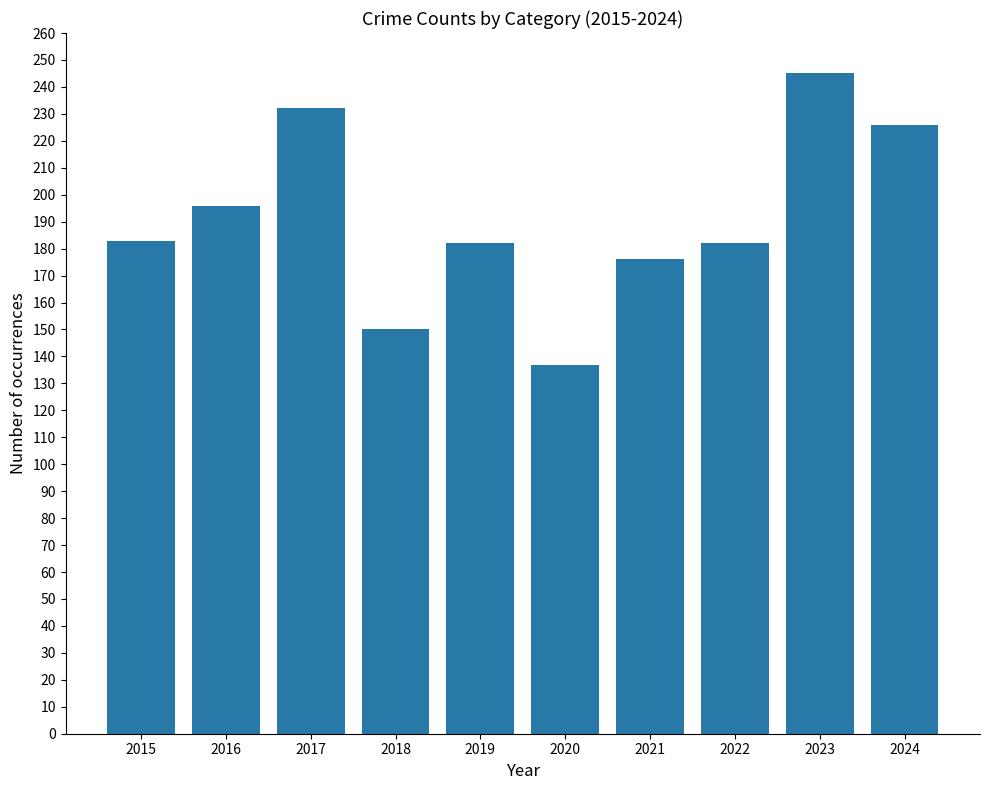

What is the value of the 4th bar from the left?

150